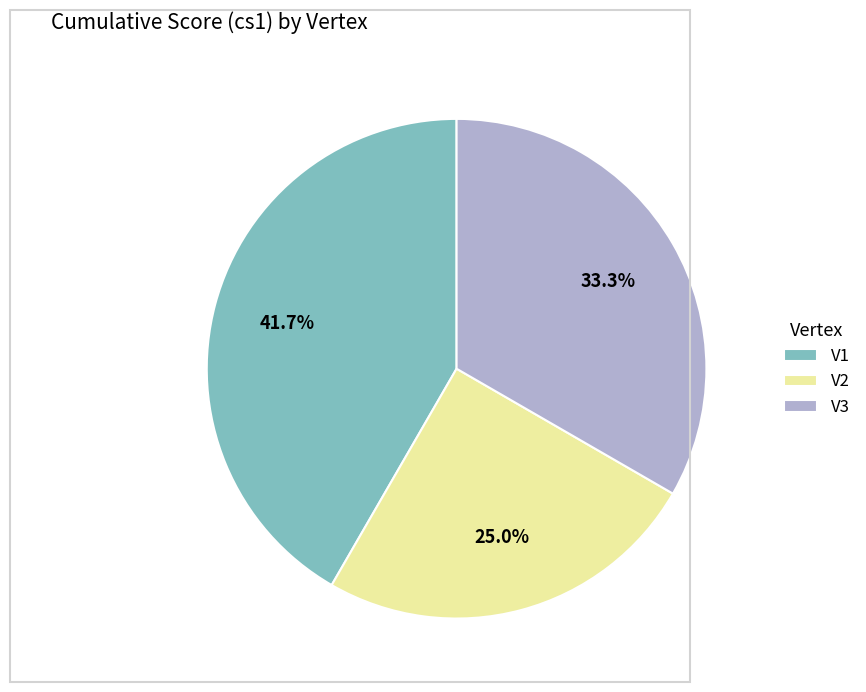

Does V2 account for over 50% of the chart?

No